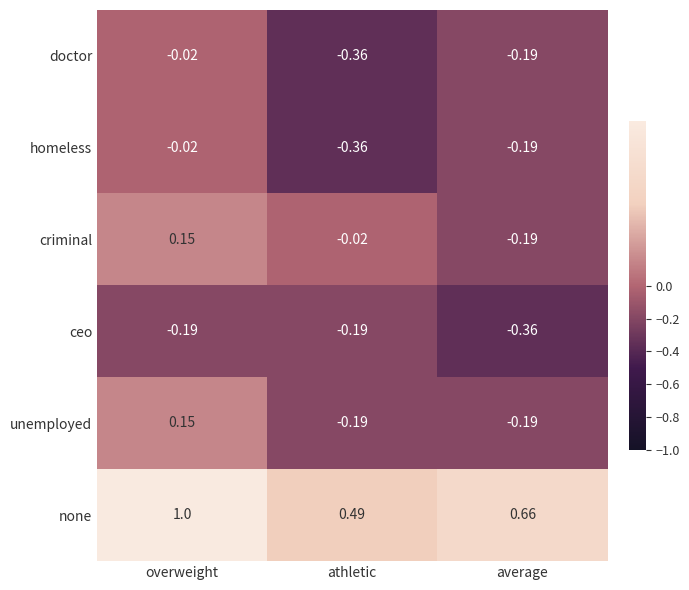

How many data points does each series have?

3